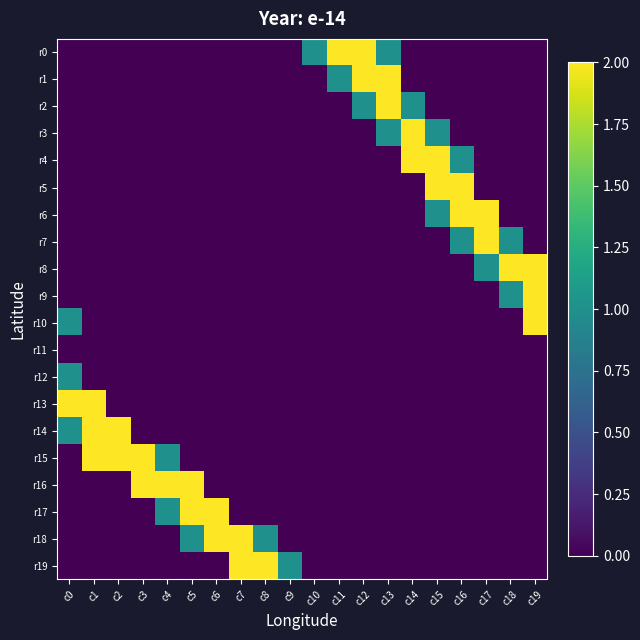

Which series has the widest spread of values?

r0